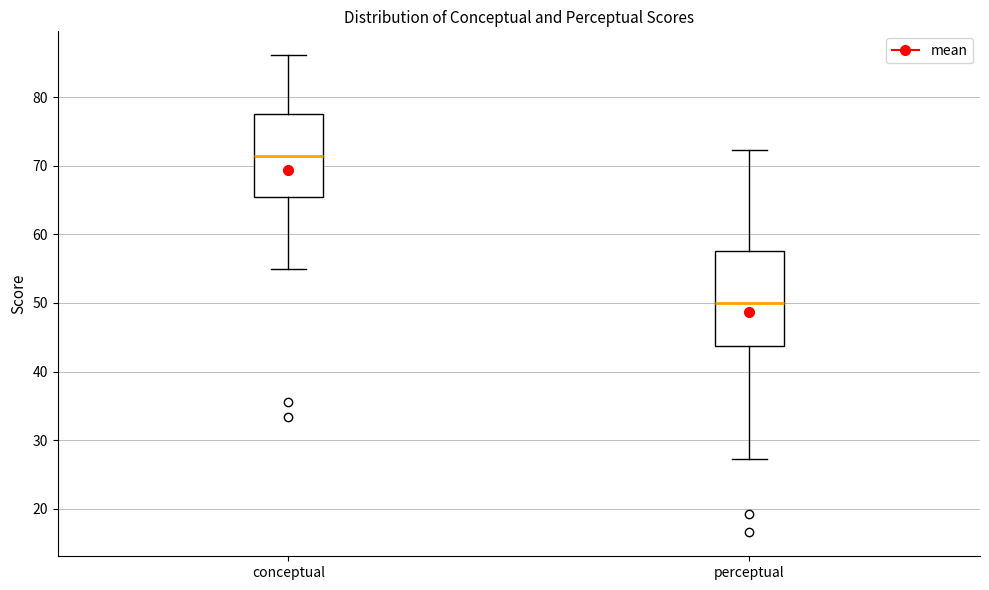

Which box has the lowest median line?

perceptual